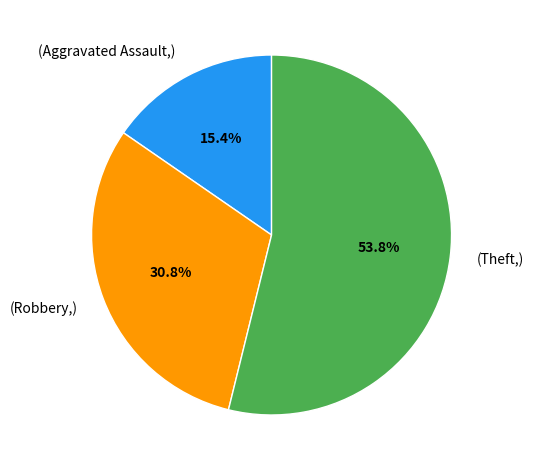

How many segments does this pie chart have?

3